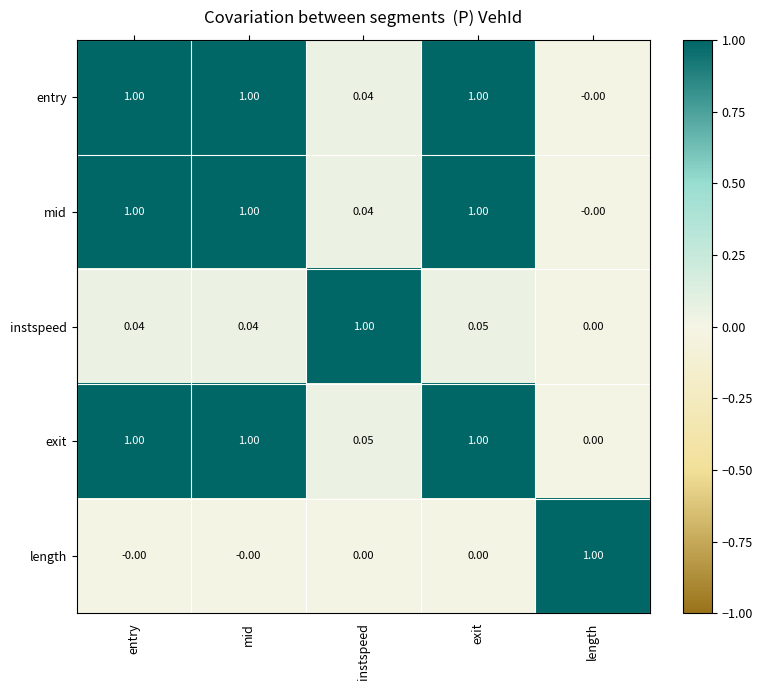

Which series changed the most between entry and exit?

instspeed